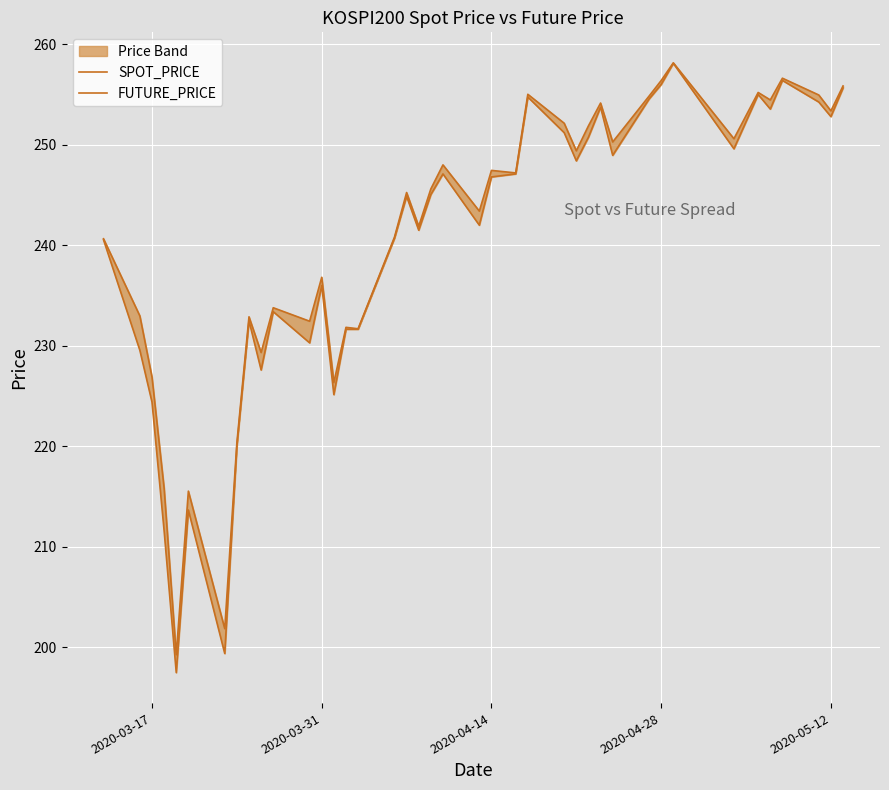

Rank the series at 2020-04-28 from lowest to highest value.

FUTURE_PRICE, SPOT_PRICE